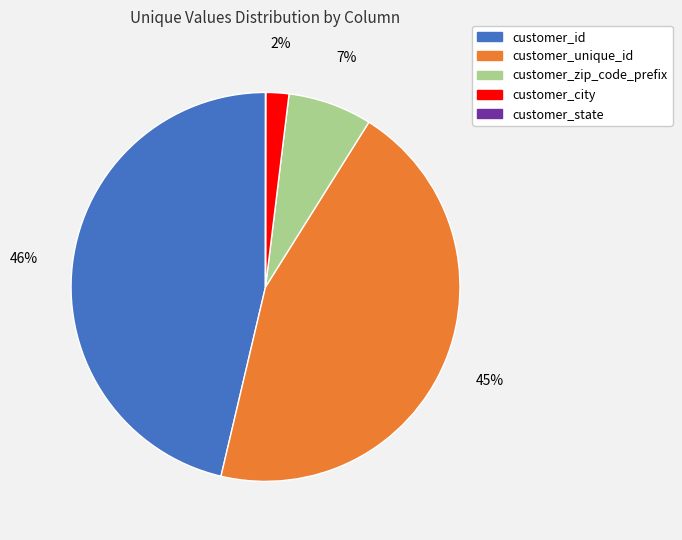

To the nearest percent, what is the average slice percentage?

20%